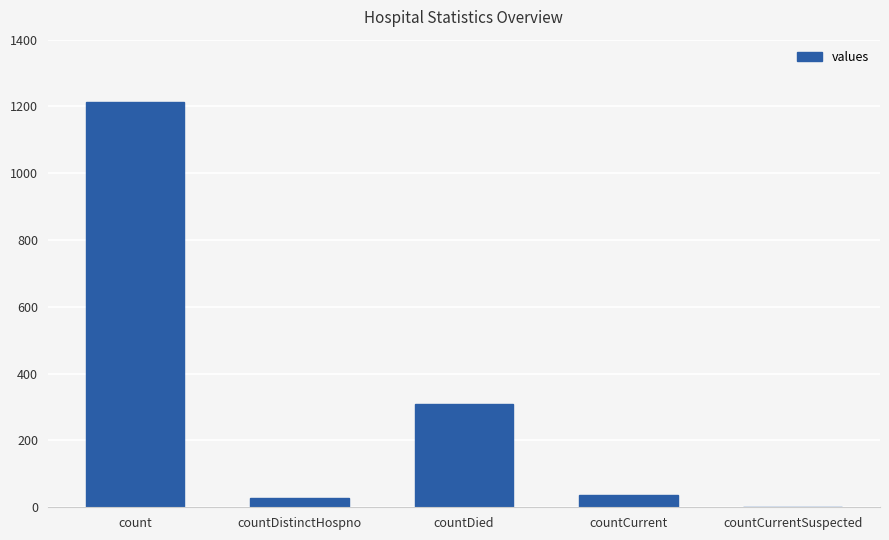

How many values are above zero?

4